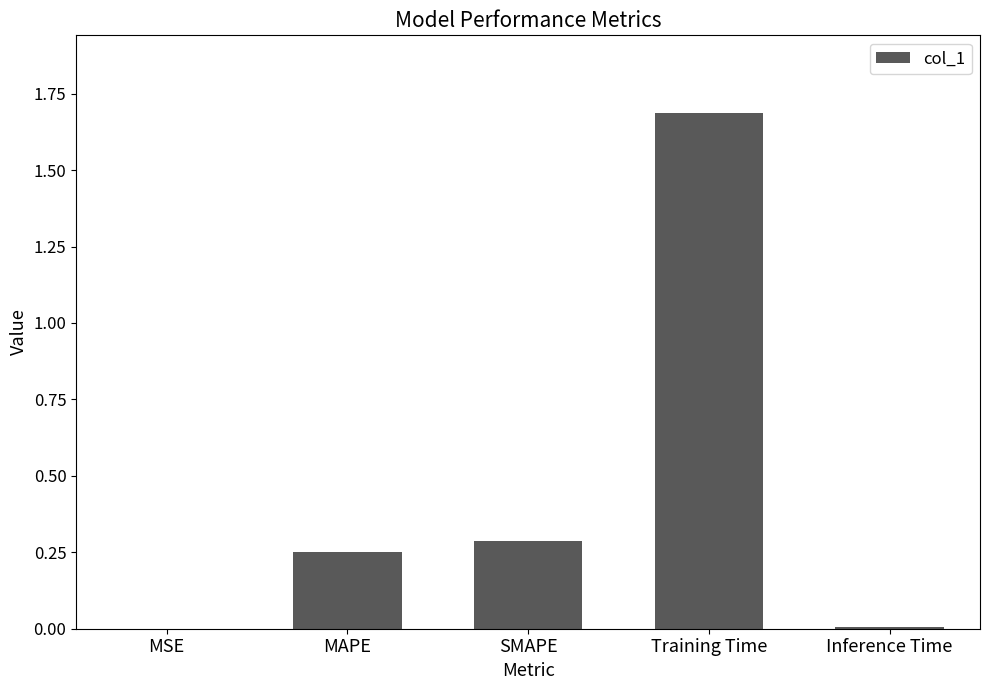

Is it true that the value at SMAPE is 0.3?

True